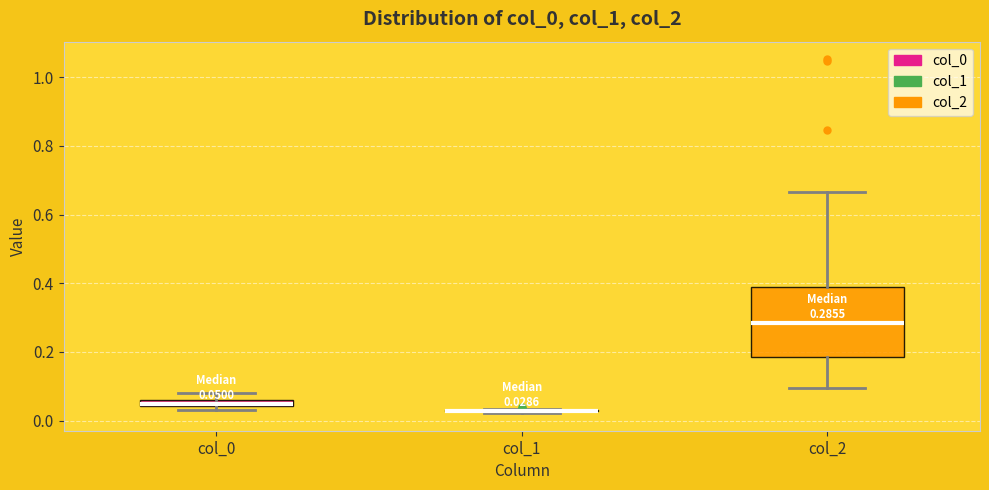

Which box is the tallest, from its lower edge to its upper edge?

col_2